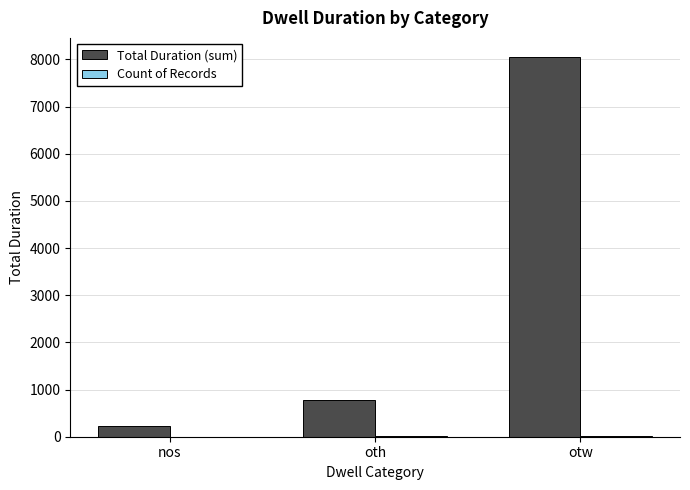

At which label is Total Duration (sum) closest to 4143?

oth